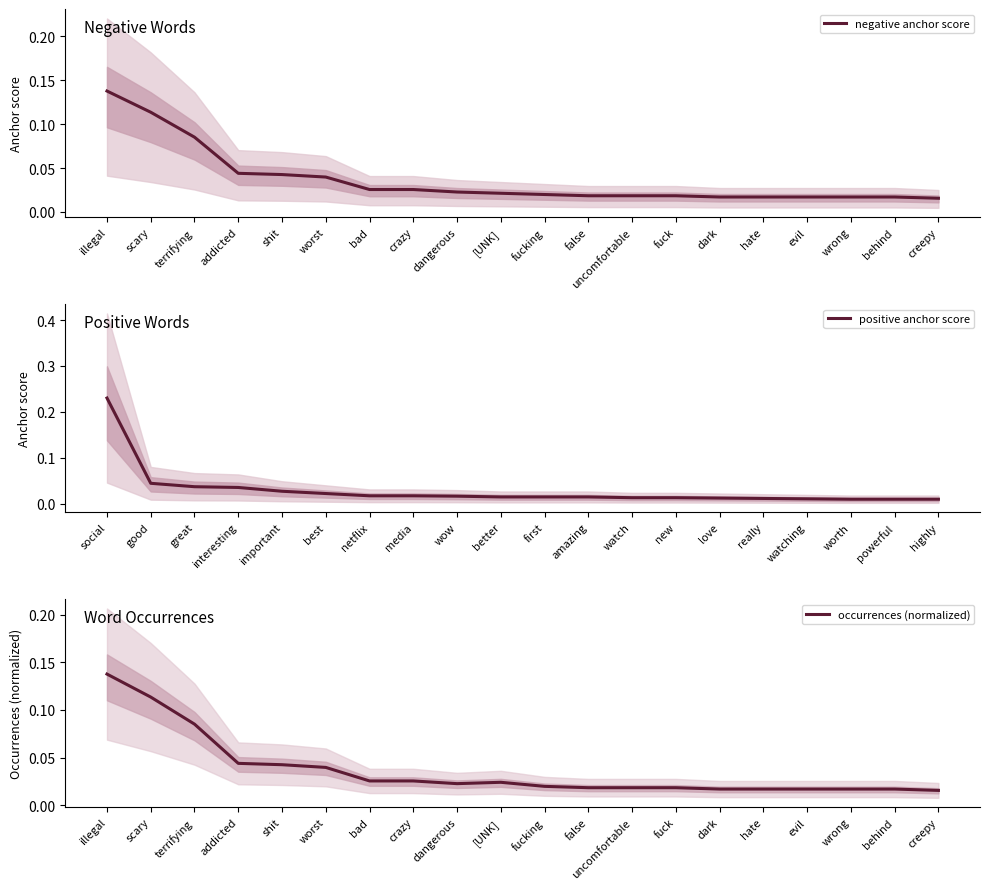

Is it true that negative anchor score equals 0.0 at terrifying?

False